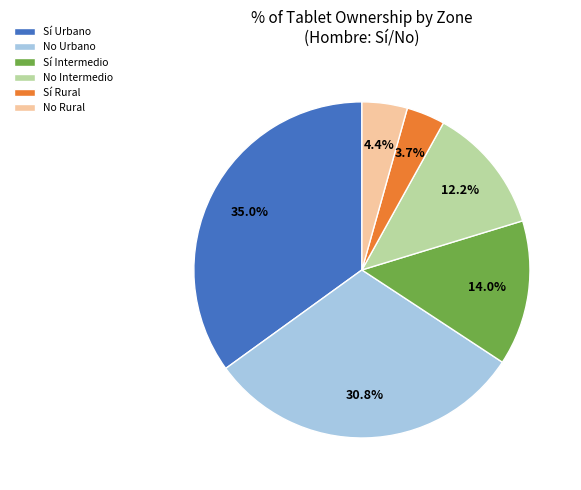

What is the largest slice in the pie chart?

Sí Urbano